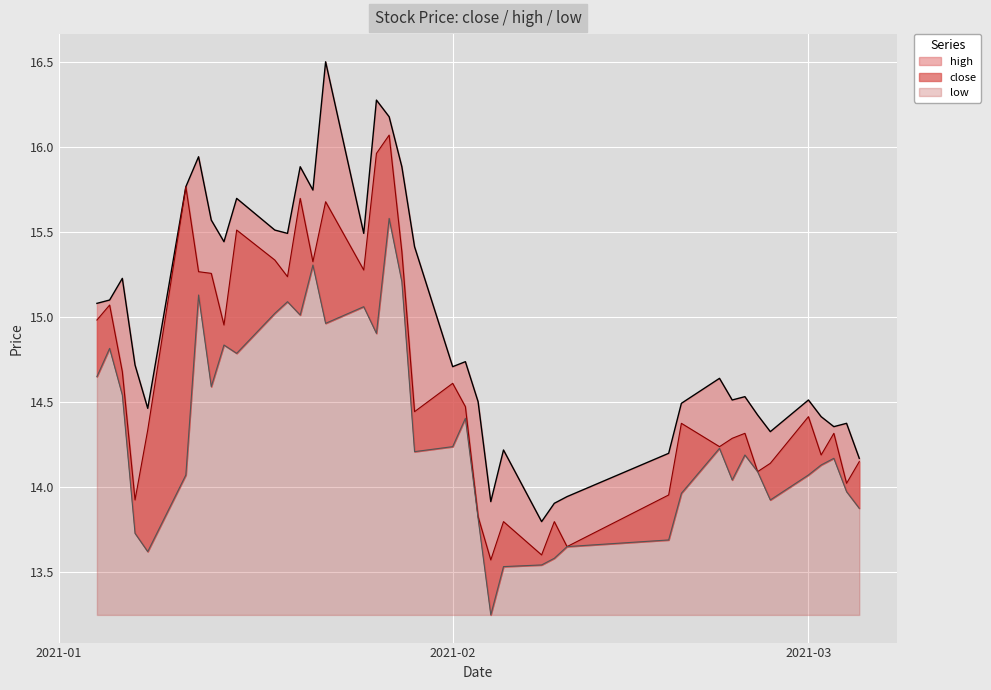

Reading left to right, list all the values displayed in this chart.

close: 15.0	15.1	14.7	13.9	14.3	15.8	15.3	15.3	15.0	15.5	15.3	15.2	15.7	15.3	15.7	15.3	16.0	16.1	15.4	14.4	14.6	14.5	13.8	13.6	13.8	13.6	13.8	13.6	14.0	14.4	14.2	14.3	14.3	14.1	14.1	14.4	14.2	14.3	14.0	14.1
high: 15.1	15.1	15.2	14.7	14.5	15.8	15.9	15.6	15.4	15.7	15.5	15.5	15.9	15.7	16.5	15.5	16.3	16.2	15.9	15.4	14.7	14.7	14.5	13.9	14.2	13.8	13.9	13.9	14.2	14.5	14.6	14.5	14.5	14.4	14.3	14.5	14.4	14.4	14.4	14.2
low: 14.6	14.8	14.5	13.7	13.6	14.1	15.1	14.6	14.8	14.8	15.0	15.1	15.0	15.3	15.0	15.1	14.9	15.6	15.2	14.2	14.2	14.4	13.8	13.2	13.5	13.5	13.6	13.6	13.7	14.0	14.2	14.0	14.2	14.1	13.9	14.1	14.1	14.2	14.0	13.9